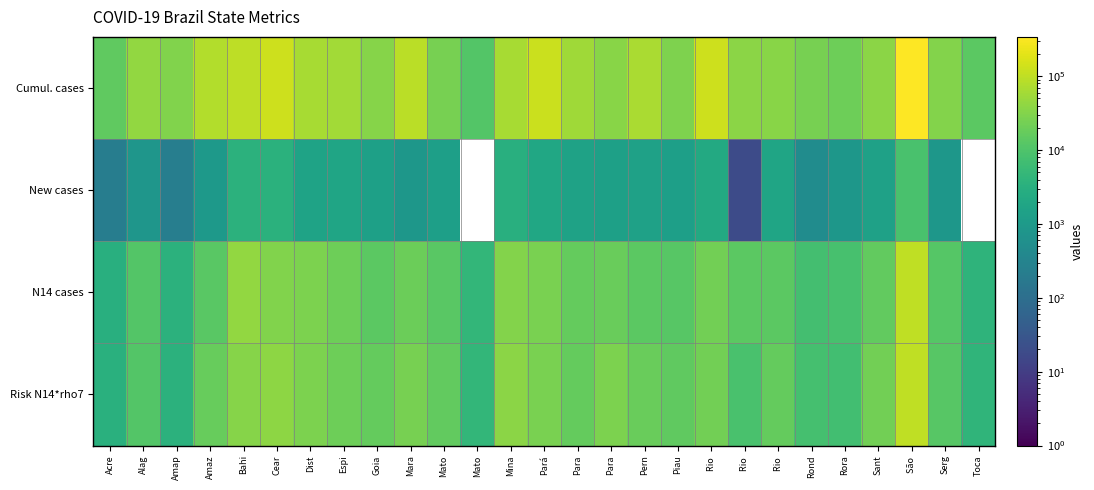

What is the difference between the highest and lowest values at Bahi?

91954.0